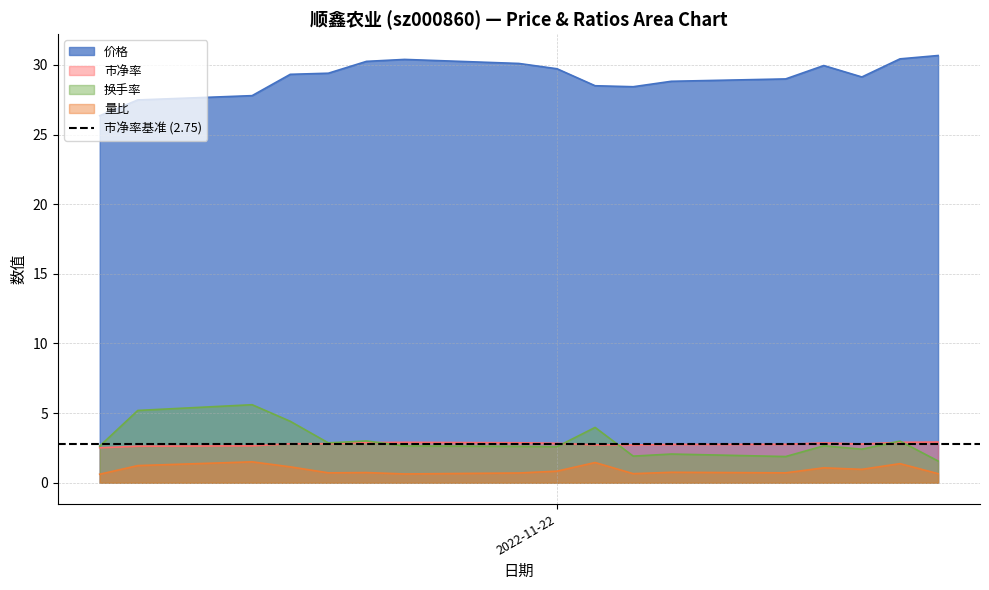

At which label does 换手率 reach its minimum?

2022-12-02